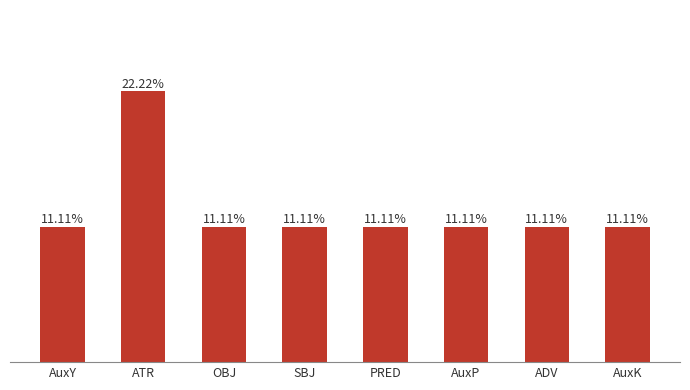

Which label corresponds to the largest value in the chart?

ATR